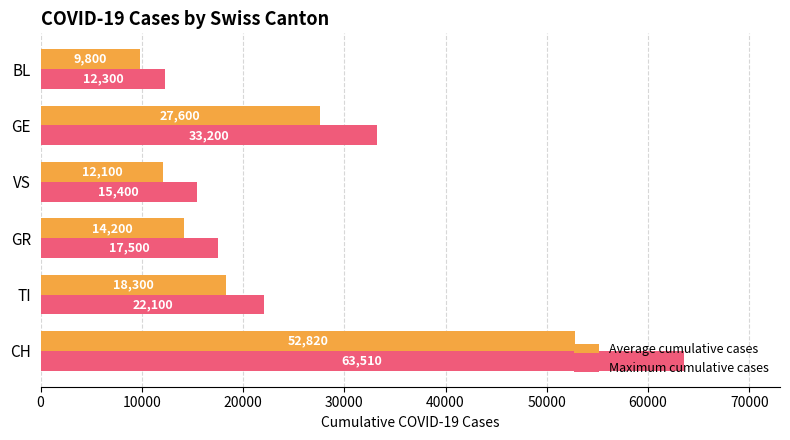

What is the spread (max minus min) of values at TI?

3800